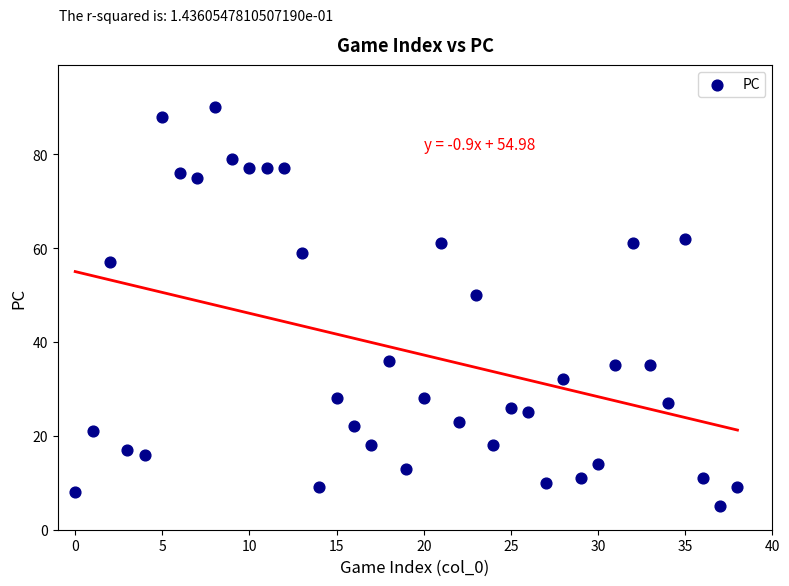

What Y value in the scatter plot is closest to 47?

50